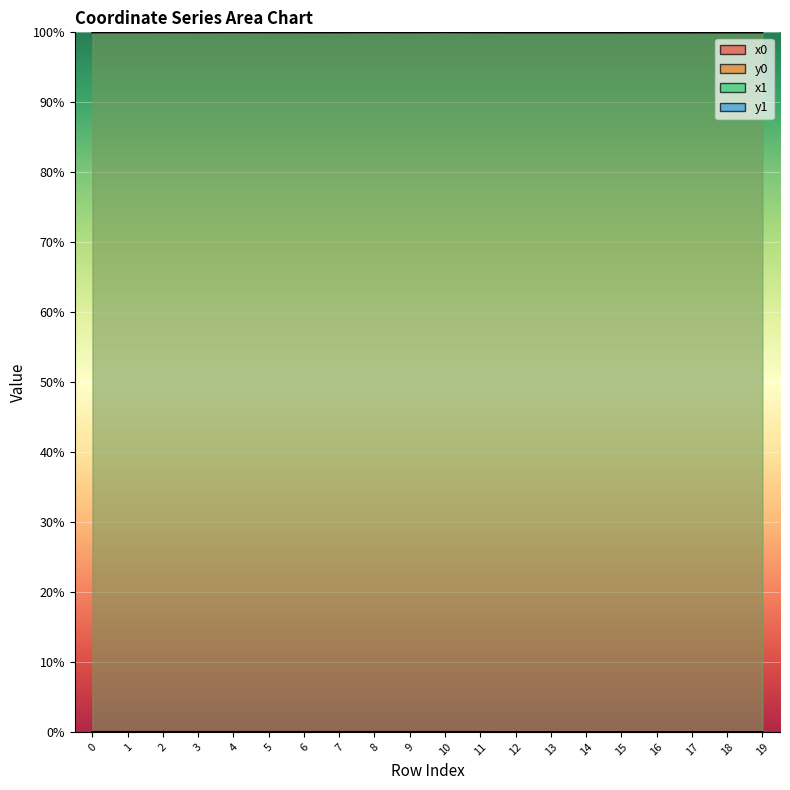

What is the sum of all y1 values?

0.2